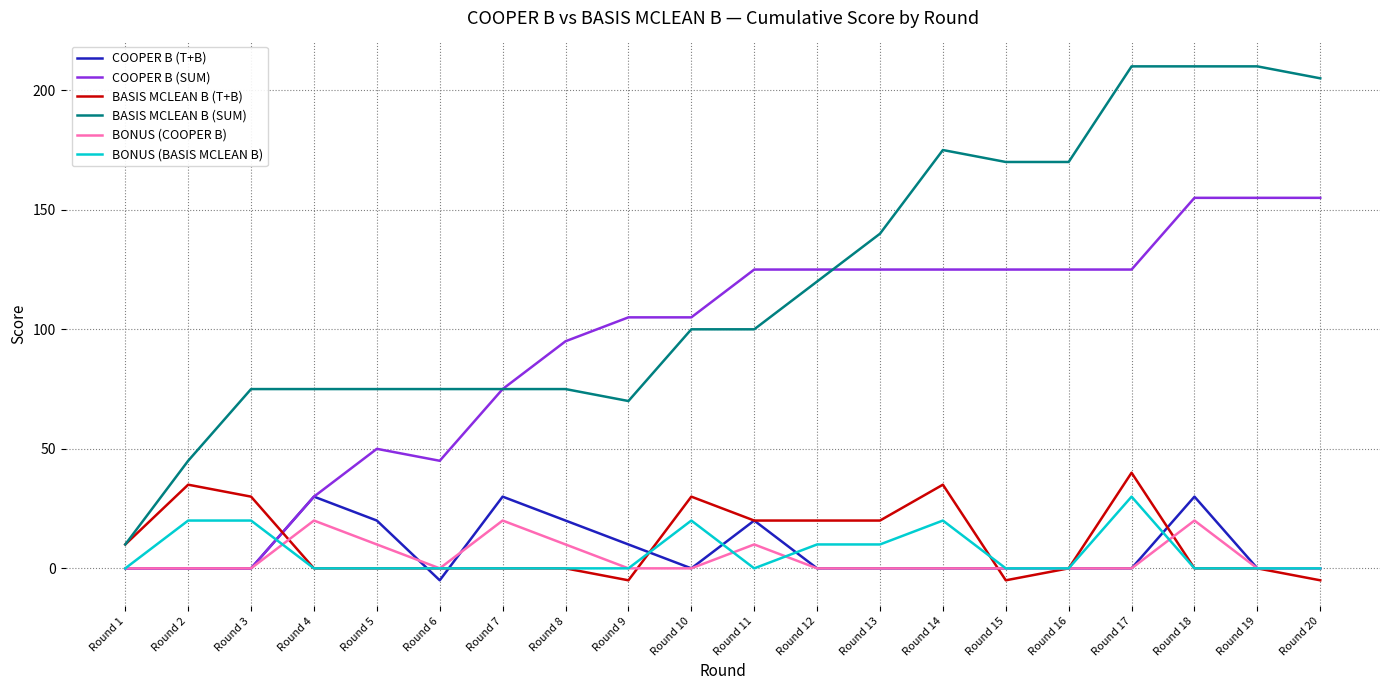

What is the difference between the maximum and minimum values in the COOPER B (T+B) series?

35